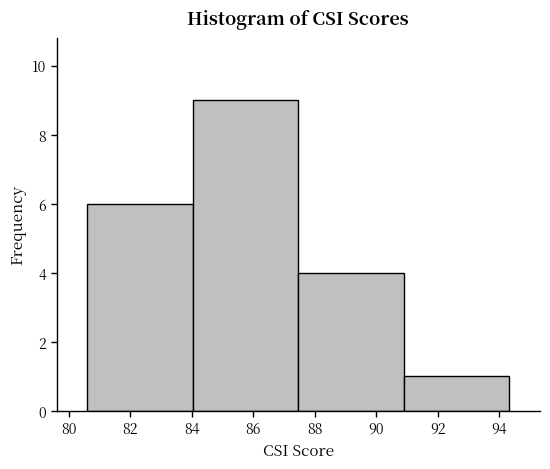

Reading left to right, list every bar in this chart as the range it spans on the x-axis followed by its height. Neither the bar edges nor the heights are printed on the chart, so give them approximately, as read against the axes.

80.6 to 84.0: 6
84.0 to 87.4: 9
87.4 to 90.8: 4
90.8 to 94.4: 1